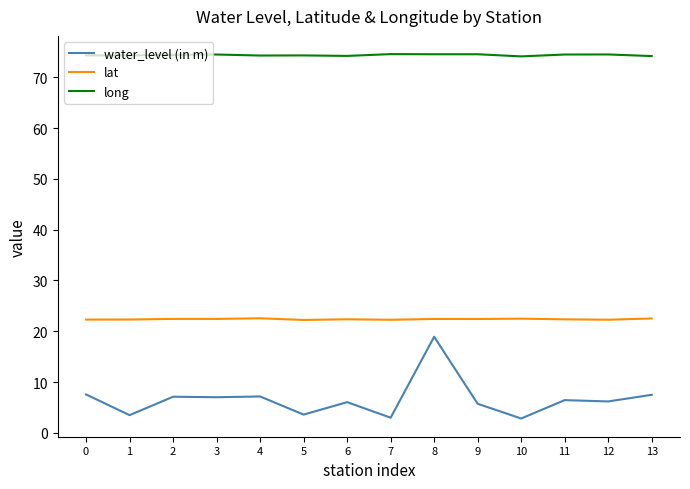

At which category is the sum across all series the highest?

8